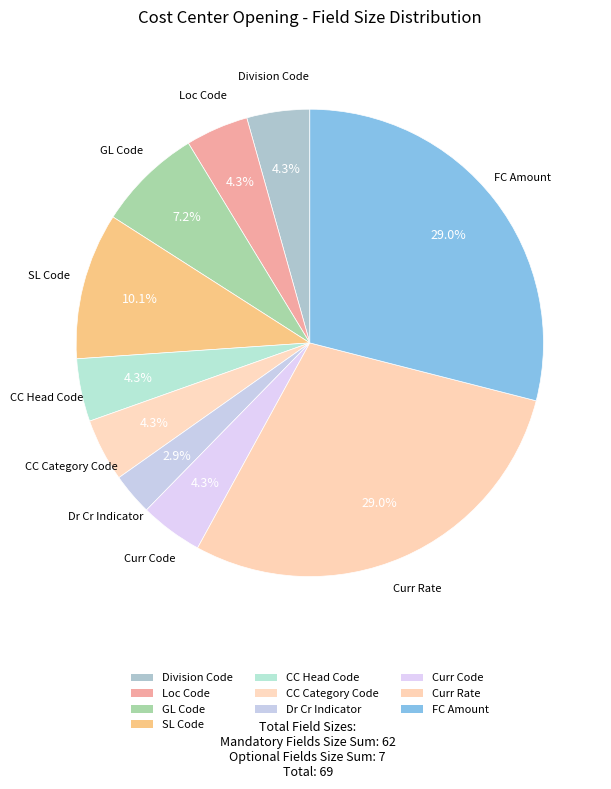

How many segments does this pie chart have?

10